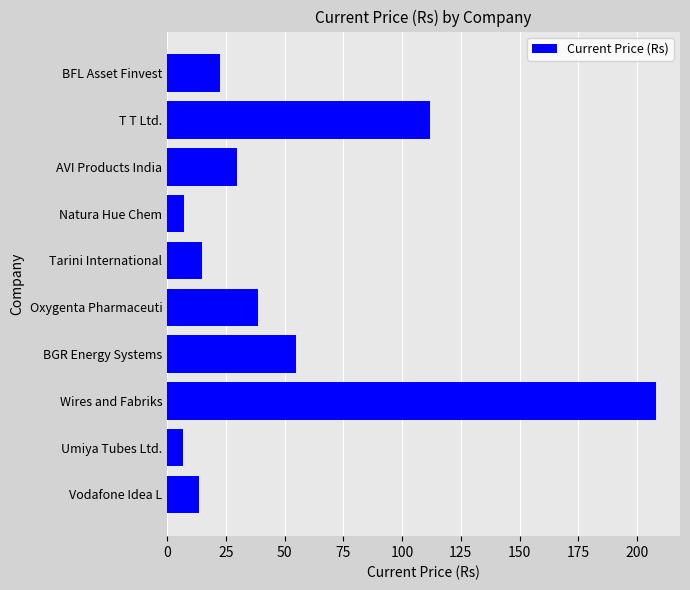

What is the difference between the maximum and minimum values?

201.0